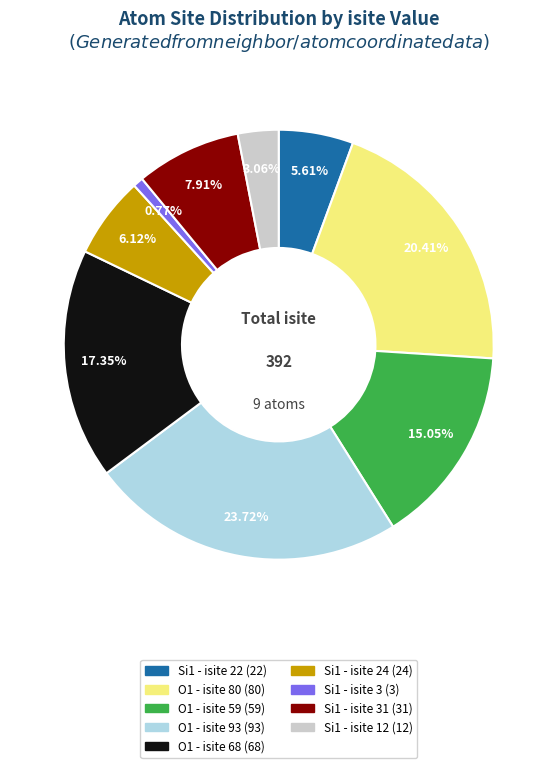

Does any single category account for the majority?

No